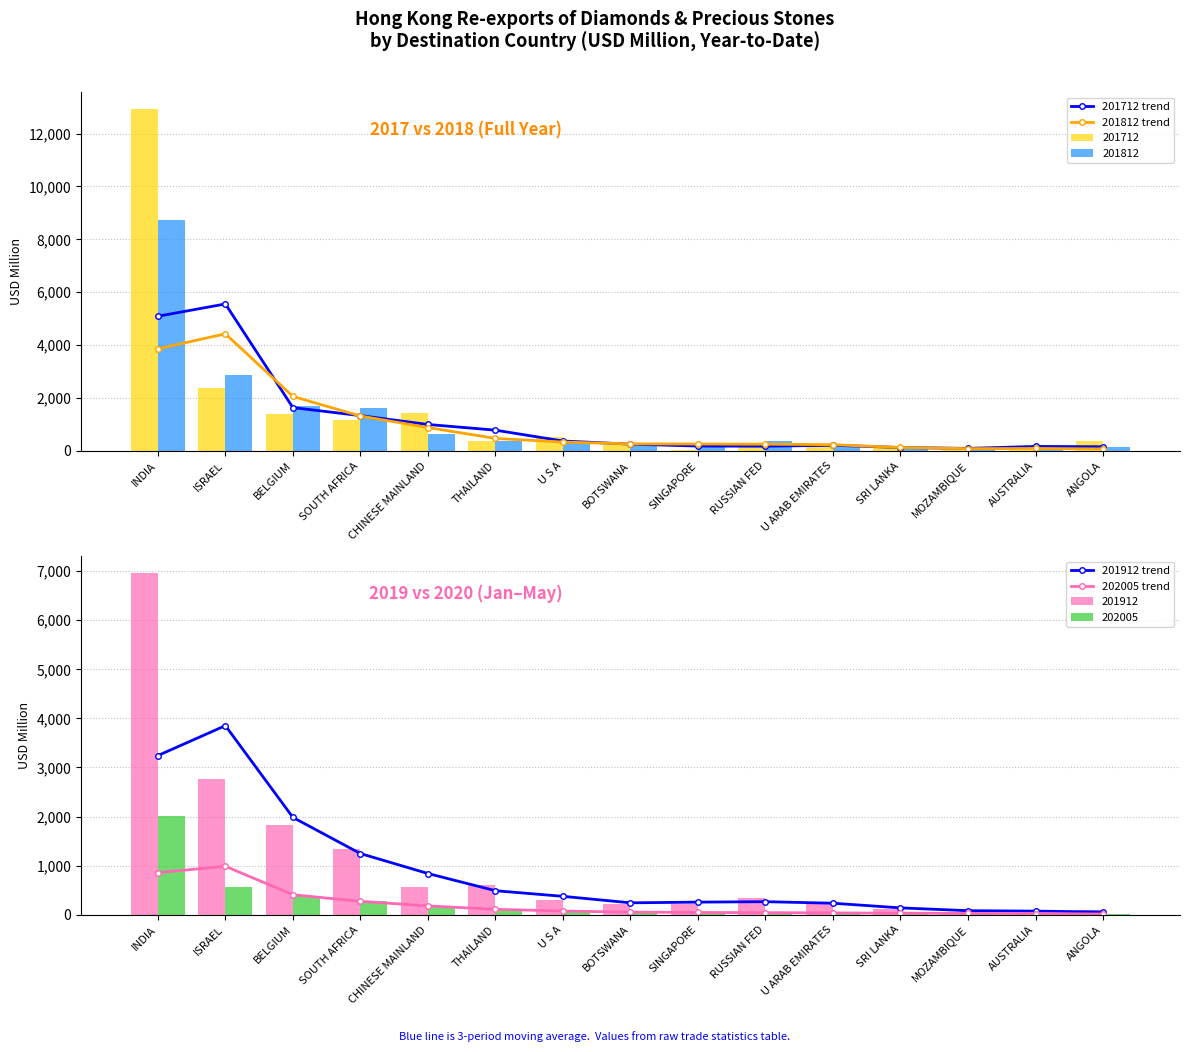

What is the sum of all 201712 trend values?

17164.4